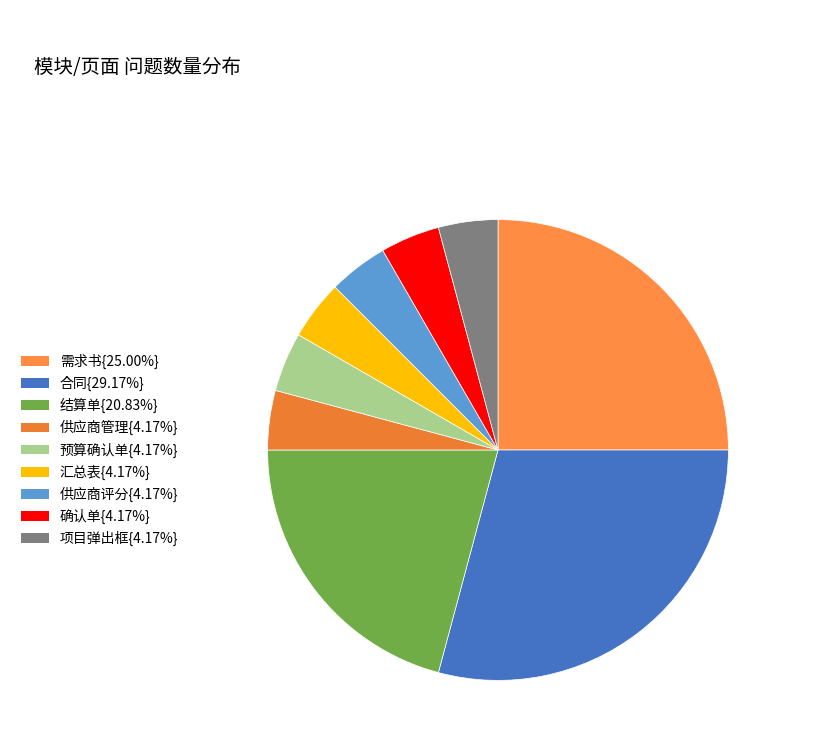

How many slices are in this pie chart?

9